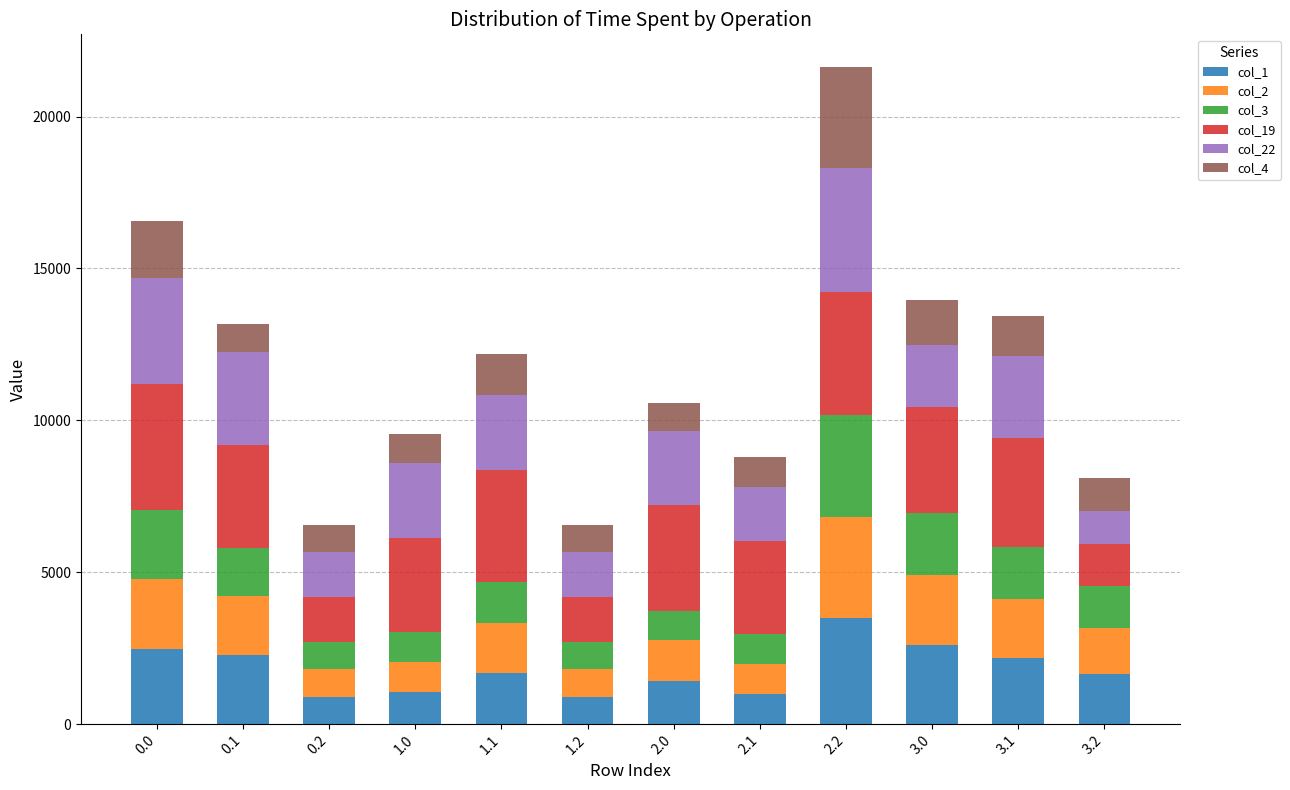

What is the minimum value for col_1?

903.2